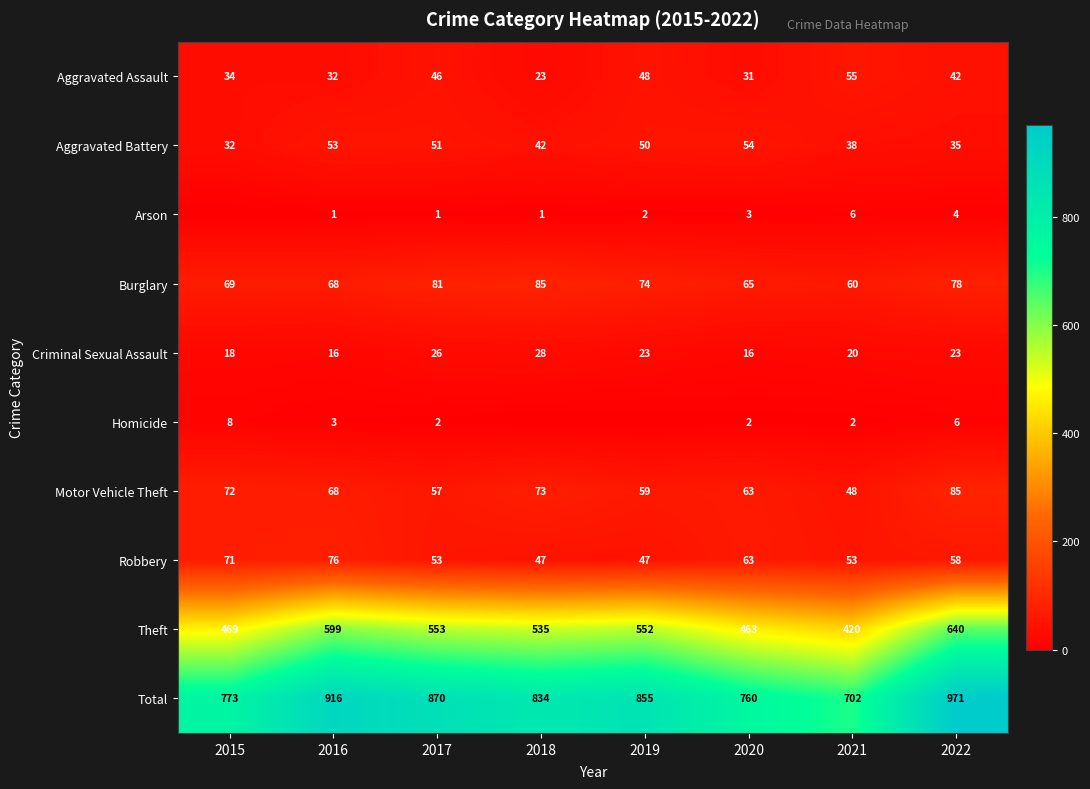

What is the spread (max minus min) of values at 2022?

967